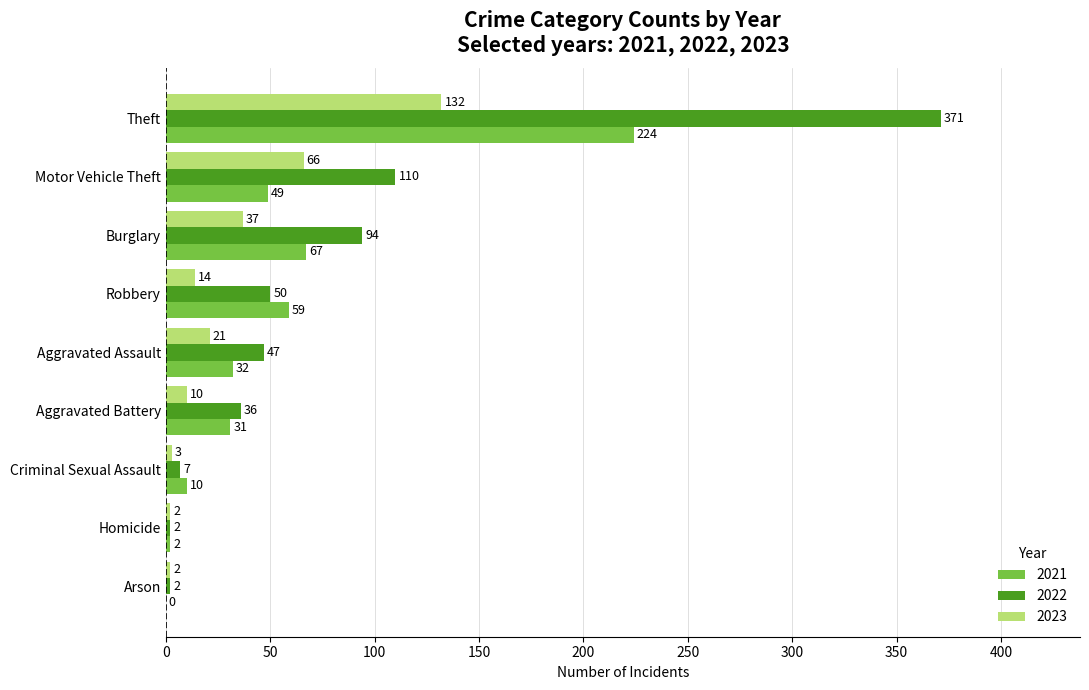

The value of 2022 at Aggravated Battery is 36. True or false?

True